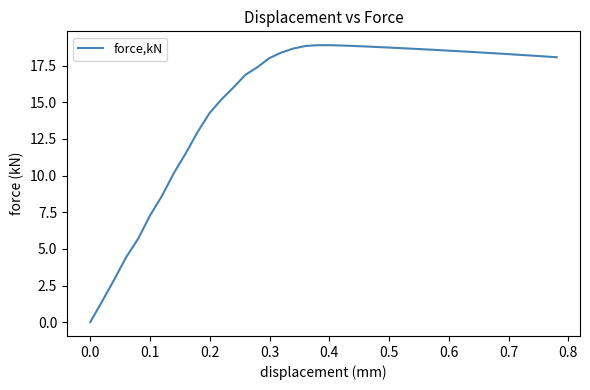

How many distinct data groups are displayed?

1